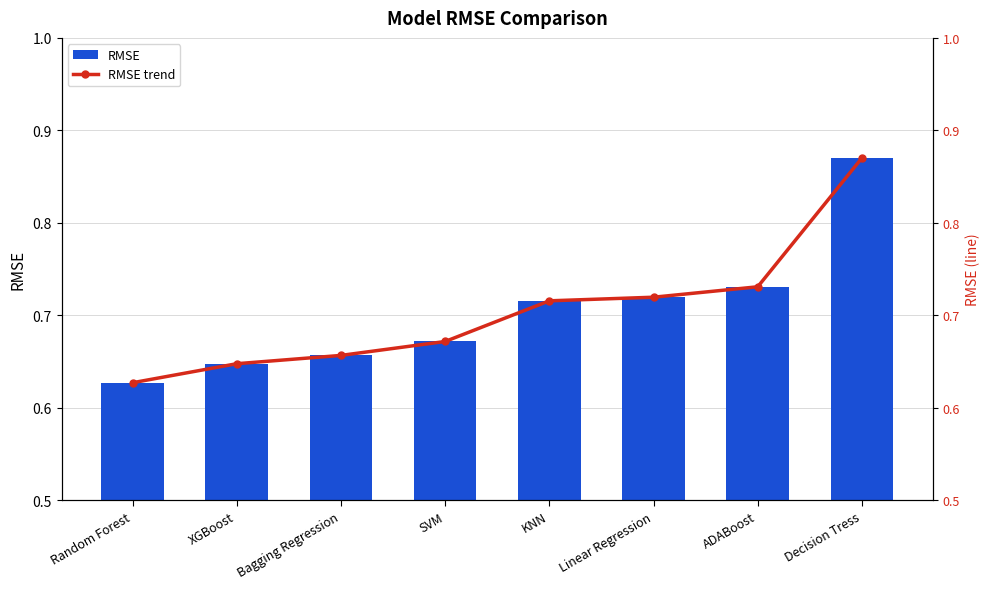

The value of RMSE trend at XGBoost is 1.0. True or false?

False